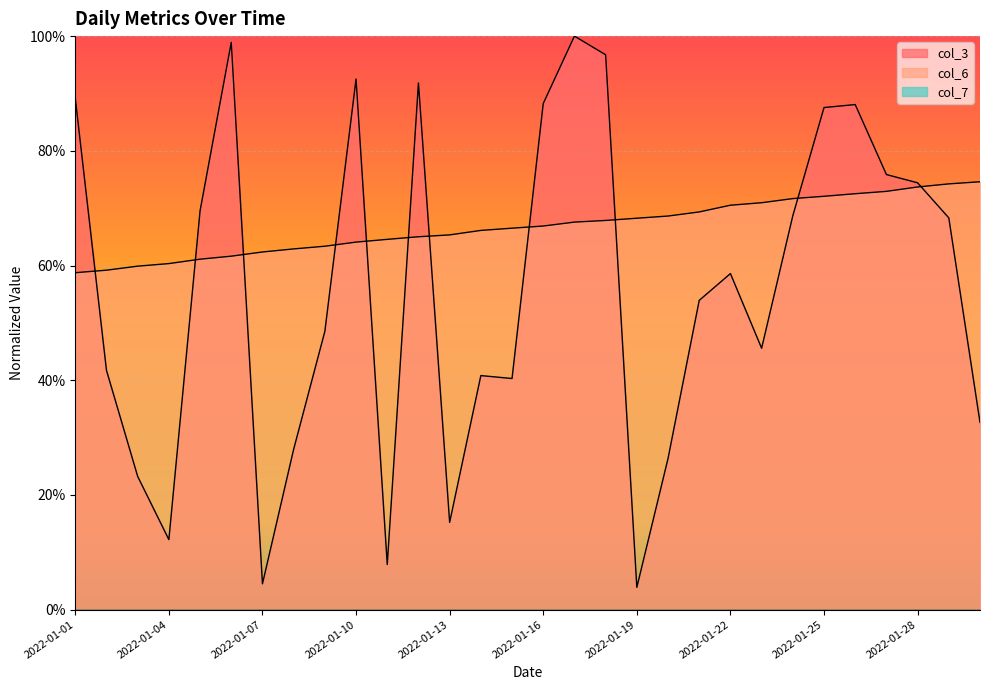

Reading left to right, extract all data points from this chart.

col_3: 0.9	0.4	0.2	0.1	0.7	1.0	0.0	0.3	0.5	0.9	0.1	0.9	0.2	0.4	0.4	0.9	1.0	1.0	0.0	0.3	0.5	0.6	0.5	0.7	0.9	0.9	0.8	0.7	0.7	0.3
col_6: 0.6	0.6	0.6	0.6	0.6	0.6	0.6	0.6	0.6	0.6	0.6	0.7	0.7	0.7	0.7	0.7	0.7	0.7	0.7	0.7	0.7	0.7	0.7	0.7	0.7	0.7	0.7	0.7	0.7	0.7
col_7: 0.0	0.0	0.0	0.0	0.0	0.0	0.0	0.0	0.0	0.0	0.0	0.0	0.0	0.0	0.0	0.0	0.0	0.0	0.0	0.0	0.0	0.0	0.0	0.0	0.0	0.0	0.0	0.0	0.0	0.0